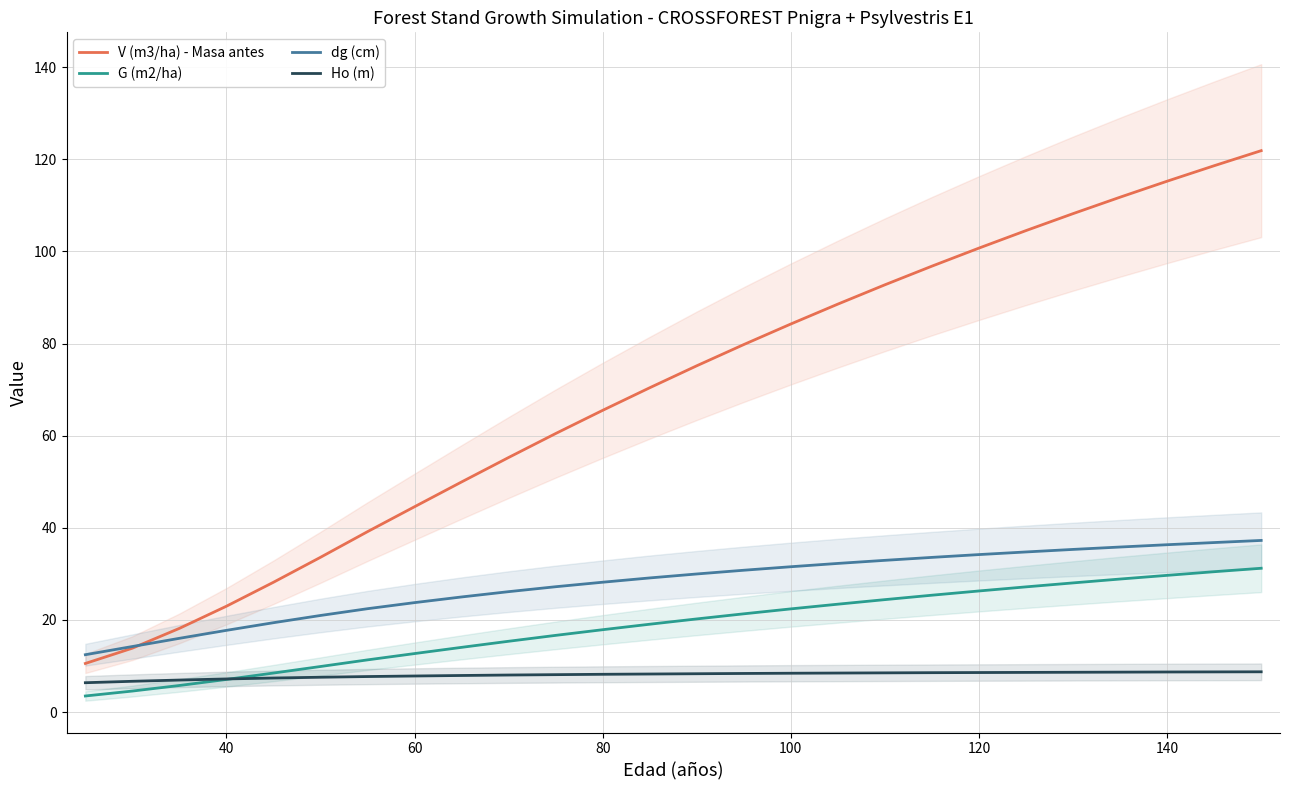

True or false: dg (cm) and Ho (m) cross at least once.

False